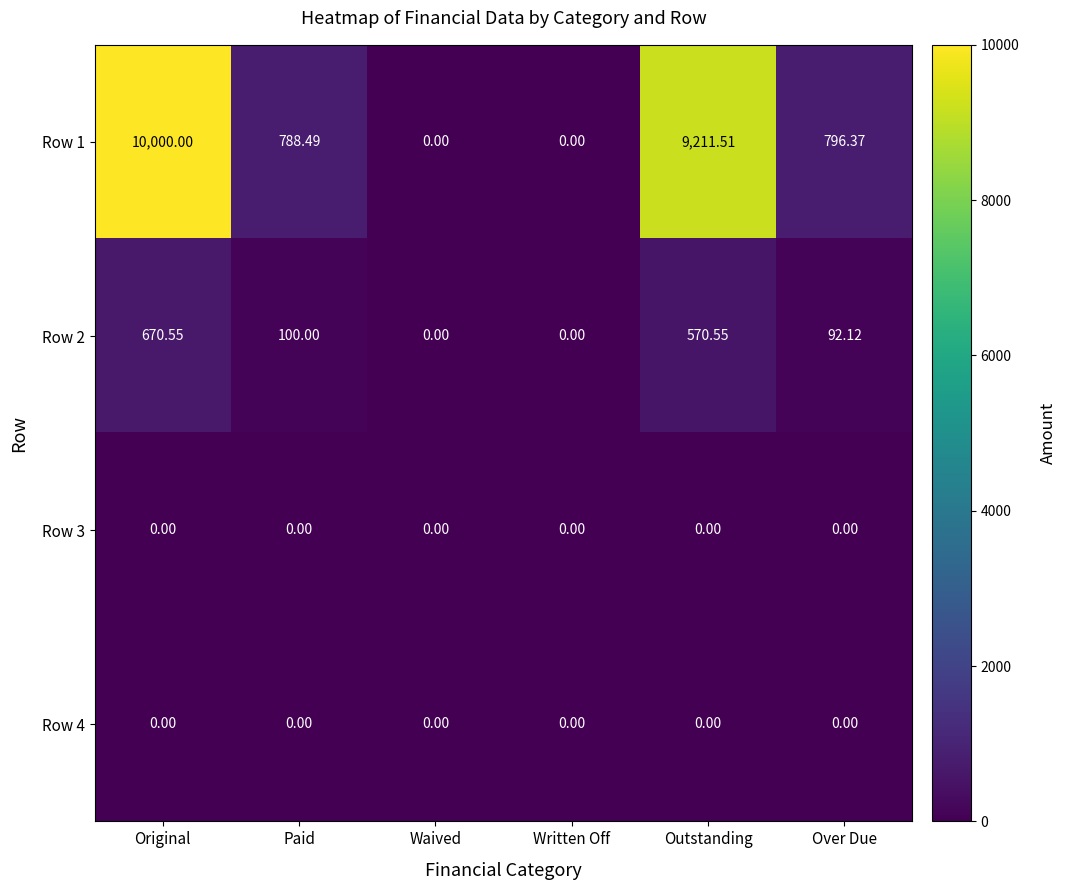

Which series has the widest spread of values?

Row 1